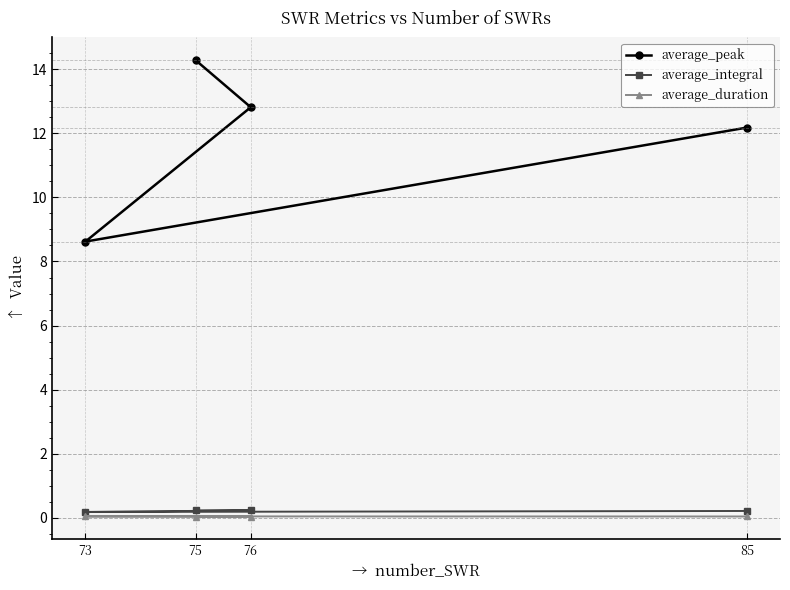

How many values in the average_peak series exceed 12?

3